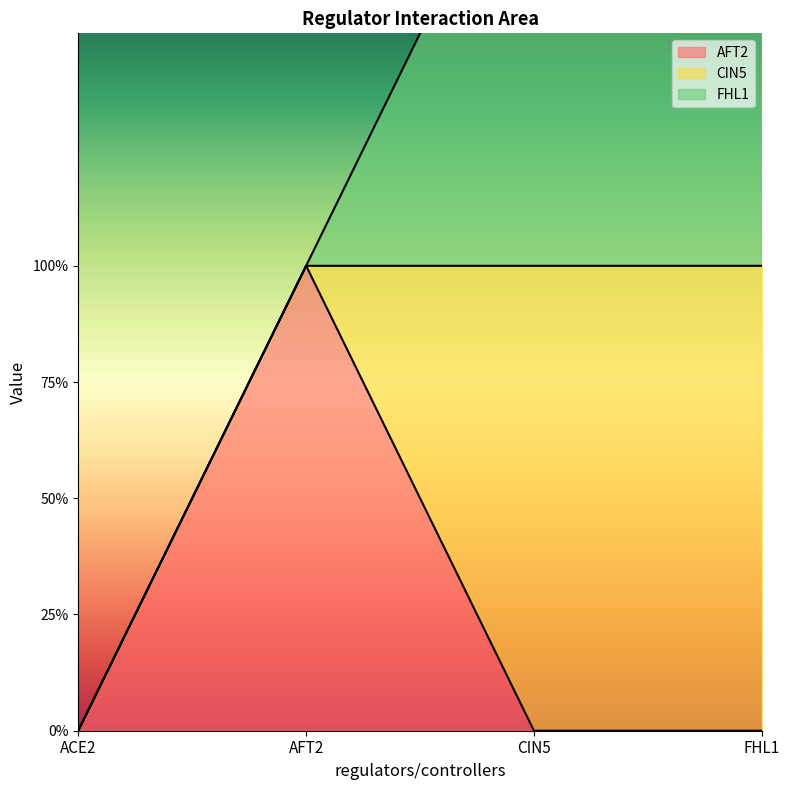

Between which two adjacent categories do CIN5 and AFT2 first intersect?

AFT2 and CIN5